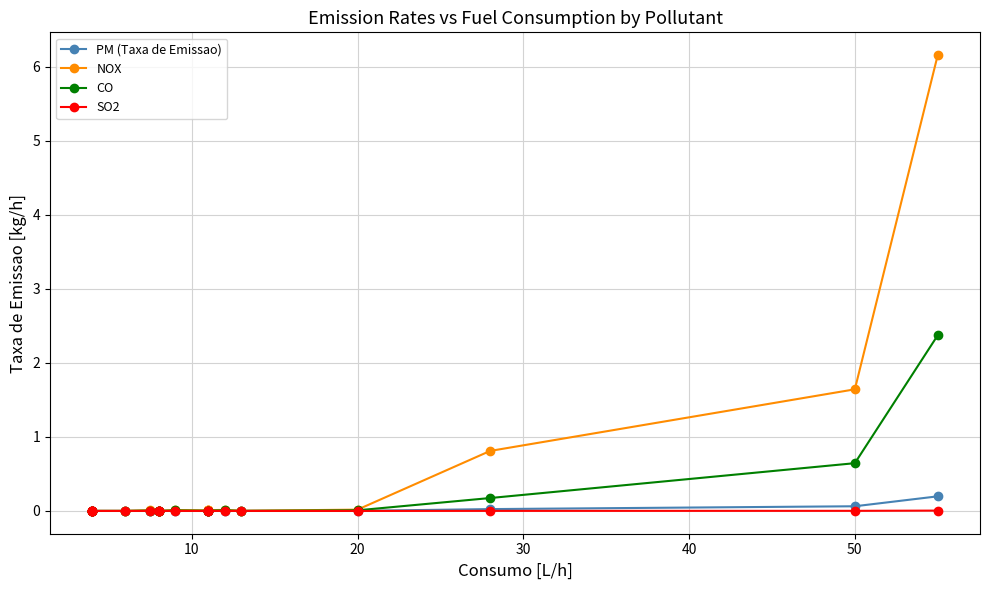

What is the maximum value for CO?

2.4